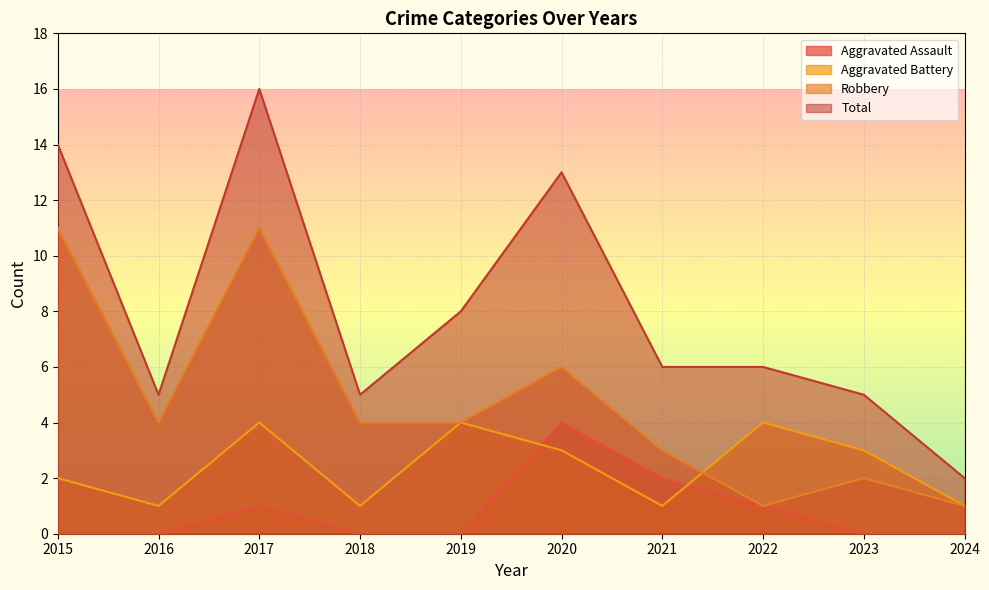

Where does the Total series first go above 6?

2015